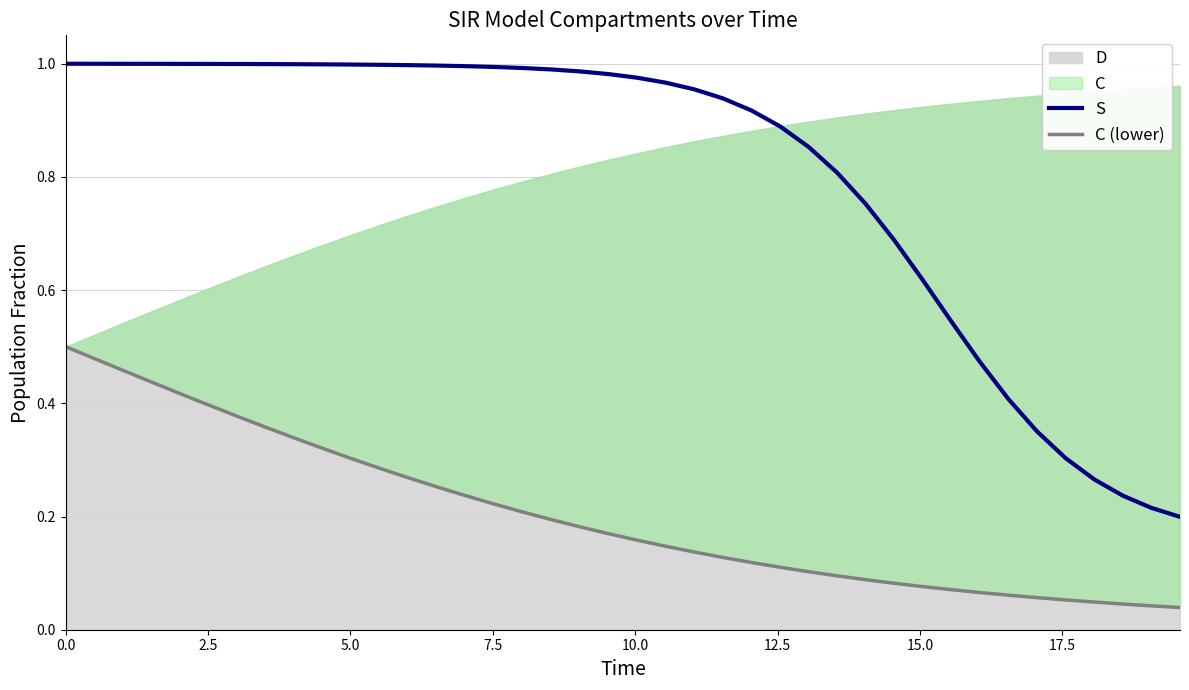

What is the difference between the maximum and minimum values in the C (lower) series?

0.5